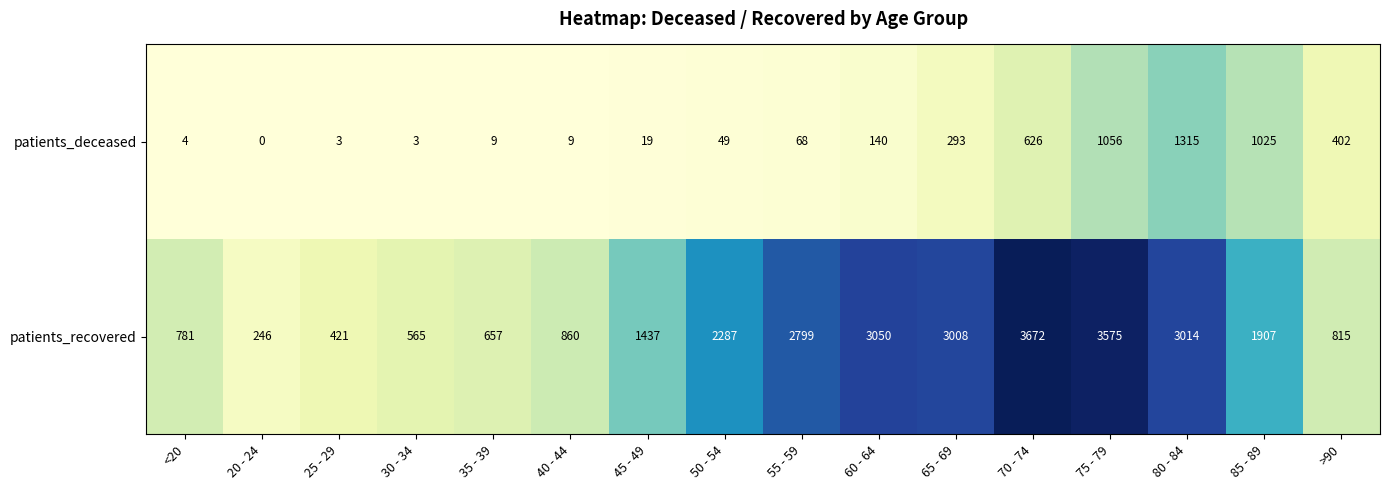

The patients_recovered series shows 4553 at 80 - 84. True or false?

False